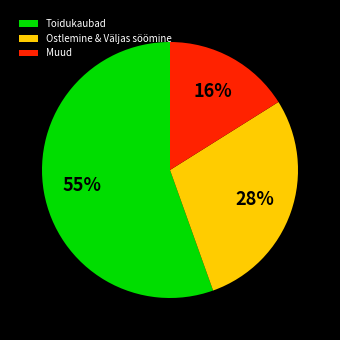

To the nearest percent, what is the difference between the Muud and Toidukaubad slice percentages?

39%